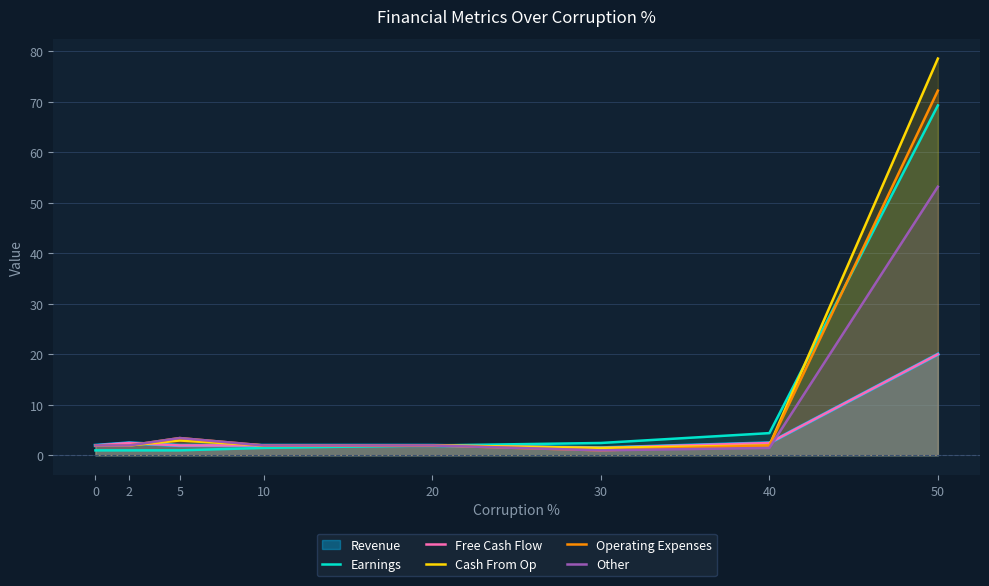

Reading right to left, extract all data points from this chart.

Earnings: 69.3	4.4	2.4	2.0	1.5	1.0	1.0	1.0
Free Cash Flow: 20.0	2.4	1.5	2.0	2.0	2.0	2.4	2.0
Cash From Op: 78.5	2.0	1.5	2.0	2.0	2.9	2.0	2.0
Operating Expenses: 72.2	2.0	1.0	2.0	2.0	3.4	2.0	2.0
Other: 53.2	1.5	1.0	2.0	2.0	3.4	2.0	2.0